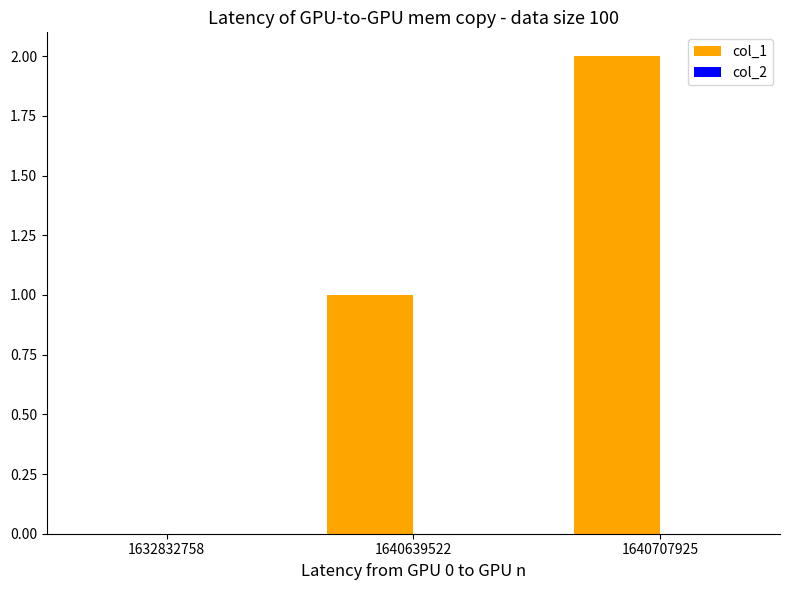

Approximately how many times larger is the value at 1640639522 compared to 1640707925?

0.5